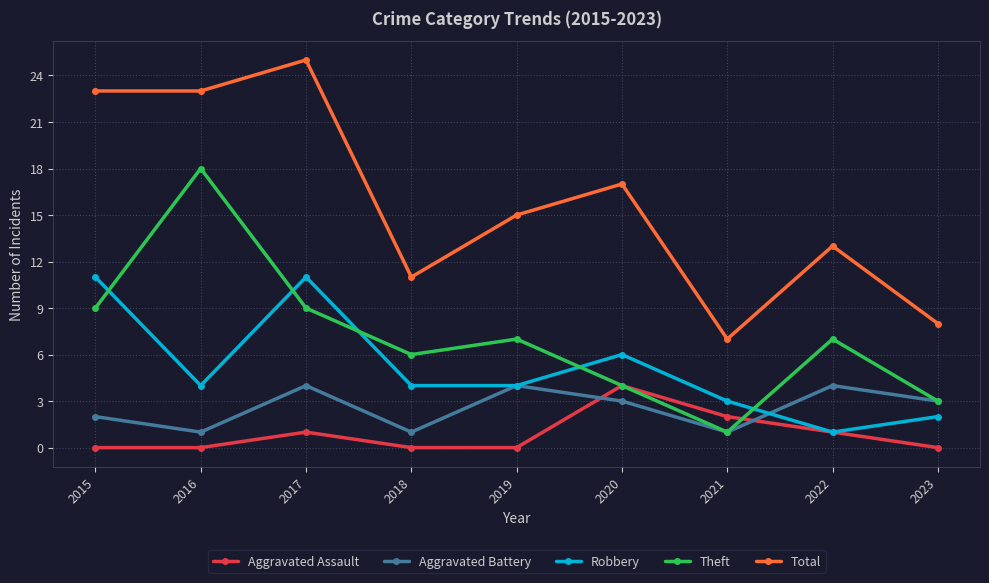

Reading right to left, transcribe all the data shown in this chart.

Aggravated Assault: 2023=0	2022=1	2021=2	2020=4	2019=0	2018=0	2017=1	2016=0	2015=0
Aggravated Battery: 2023=3	2022=4	2021=1	2020=3	2019=4	2018=1	2017=4	2016=1	2015=2
Robbery: 2023=2	2022=1	2021=3	2020=6	2019=4	2018=4	2017=11	2016=4	2015=11
Theft: 2023=3	2022=7	2021=1	2020=4	2019=7	2018=6	2017=9	2016=18	2015=9
Total: 2023=8	2022=13	2021=7	2020=17	2019=15	2018=11	2017=25	2016=23	2015=23